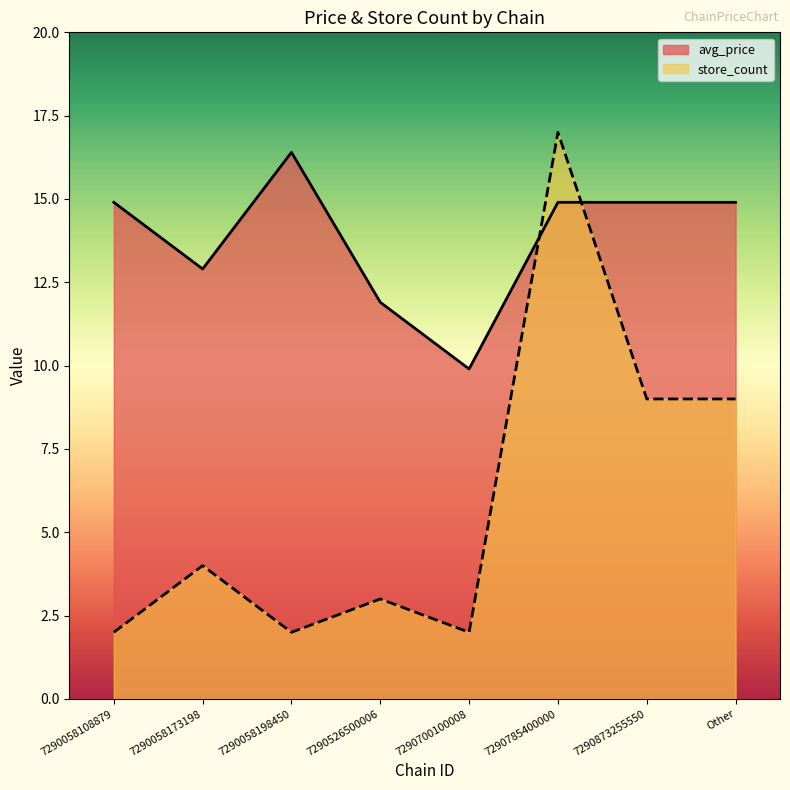

What is the difference between the maximum and minimum values in the store_count series?

15.0